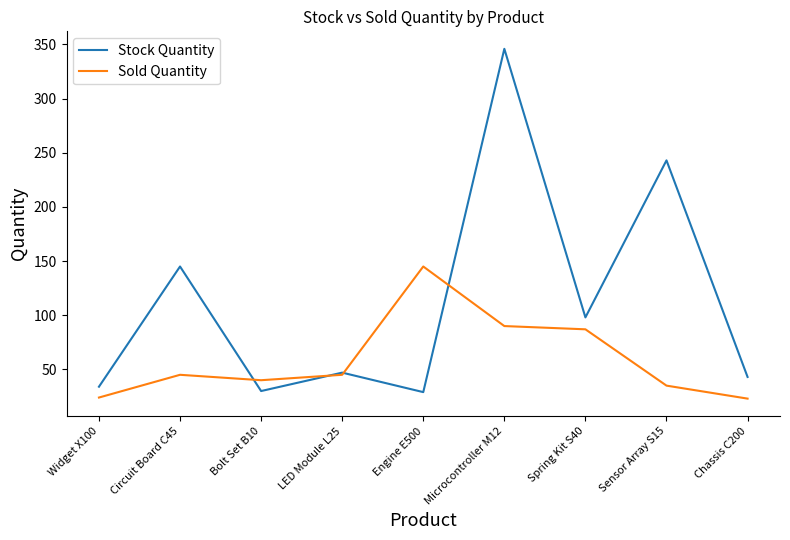

What position from the left is Sensor Array S15?

8